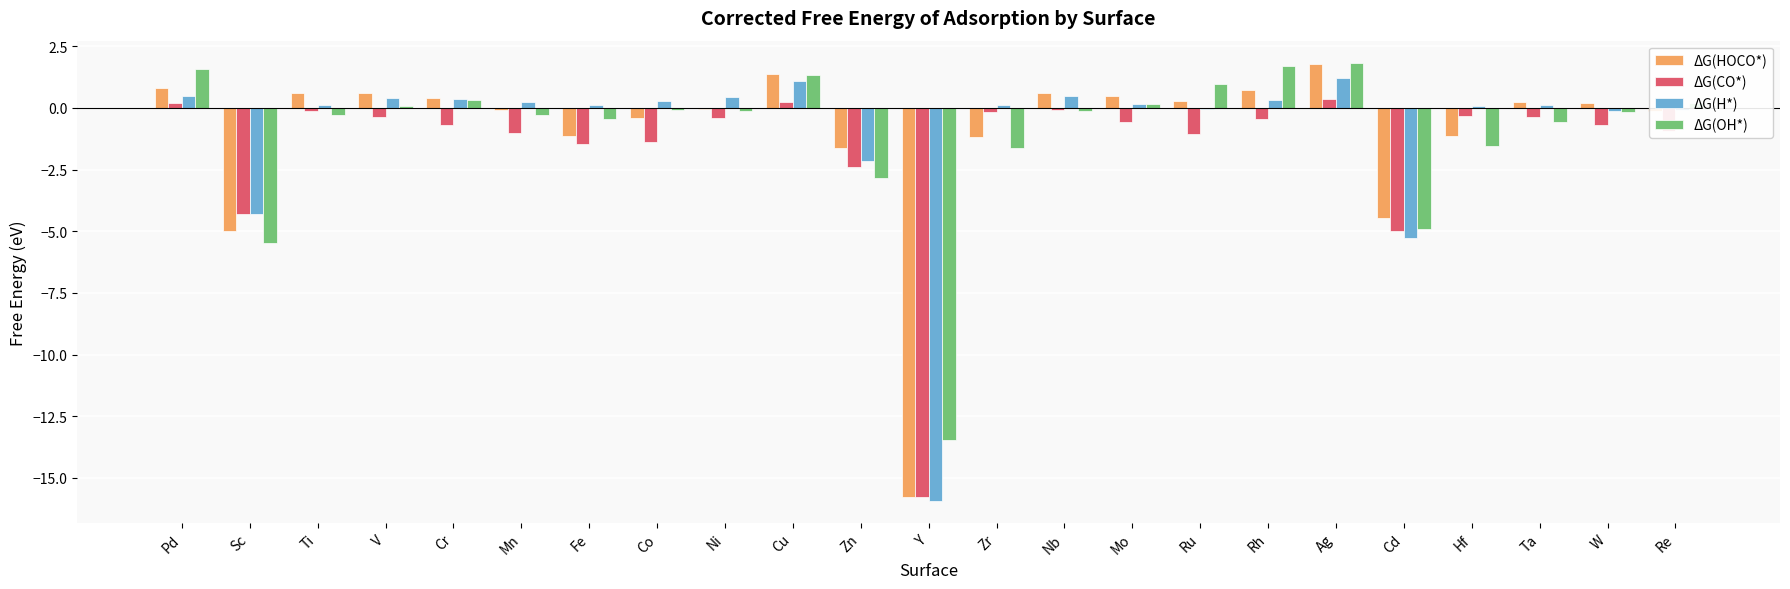

At which category is the sum across all series the highest?

Ag